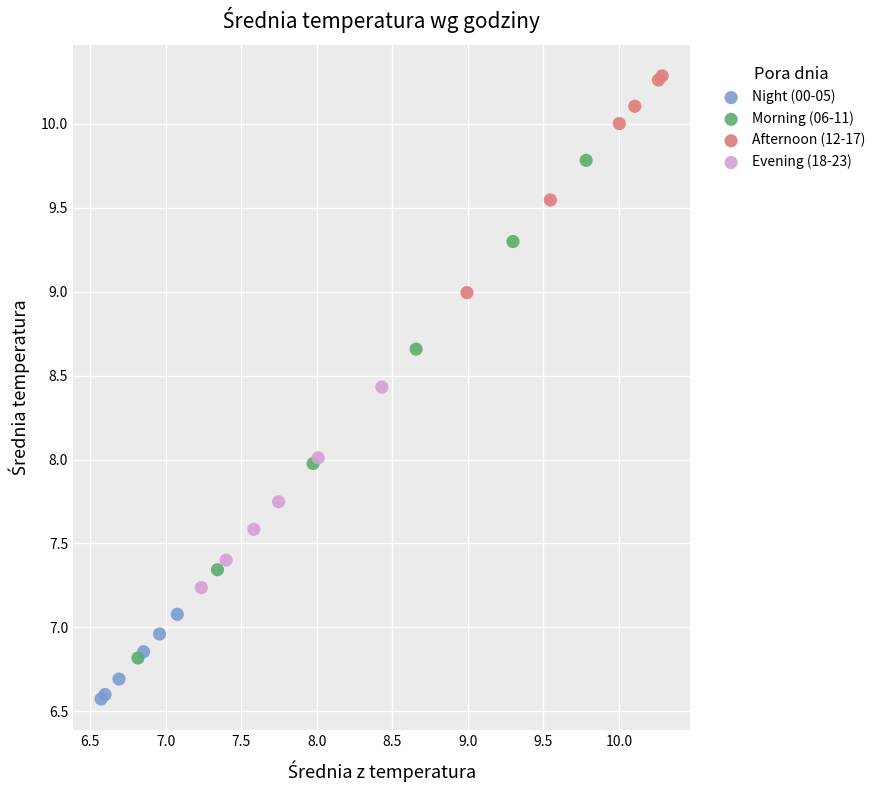

Which series has the widest spread of Y values?

Morning (06-11)